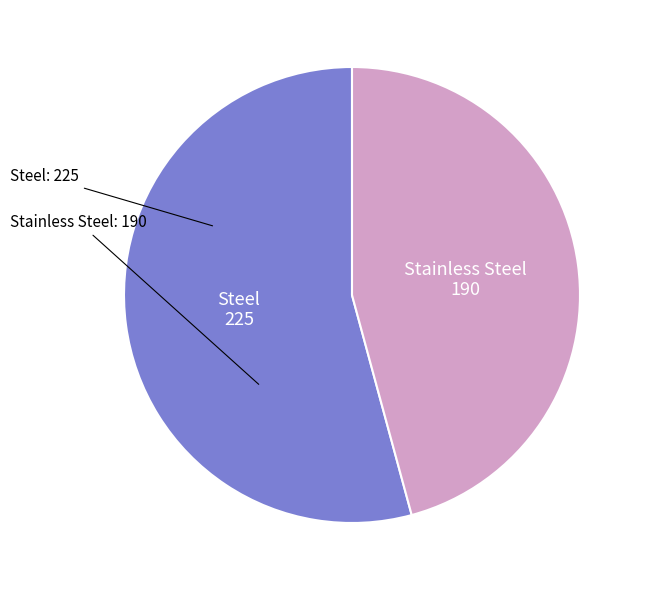

Does any single category account for the majority?

Yes